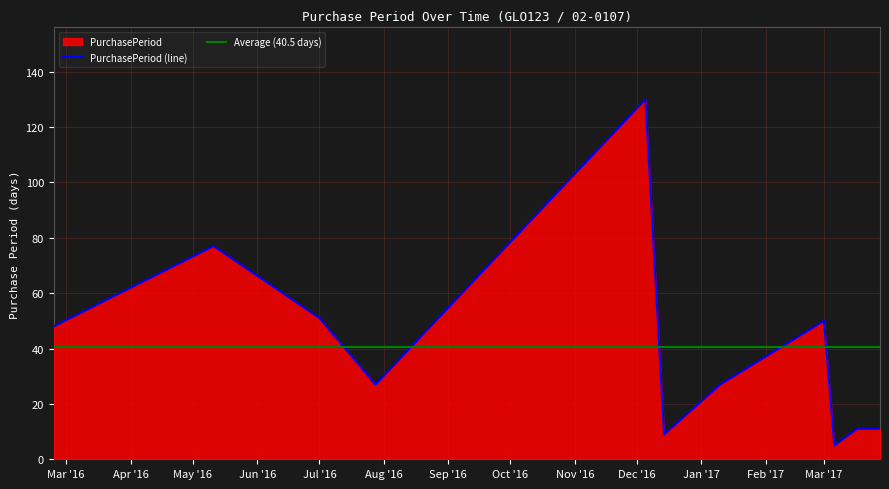

At which category does the data reach its first local peak?

2016-05-11